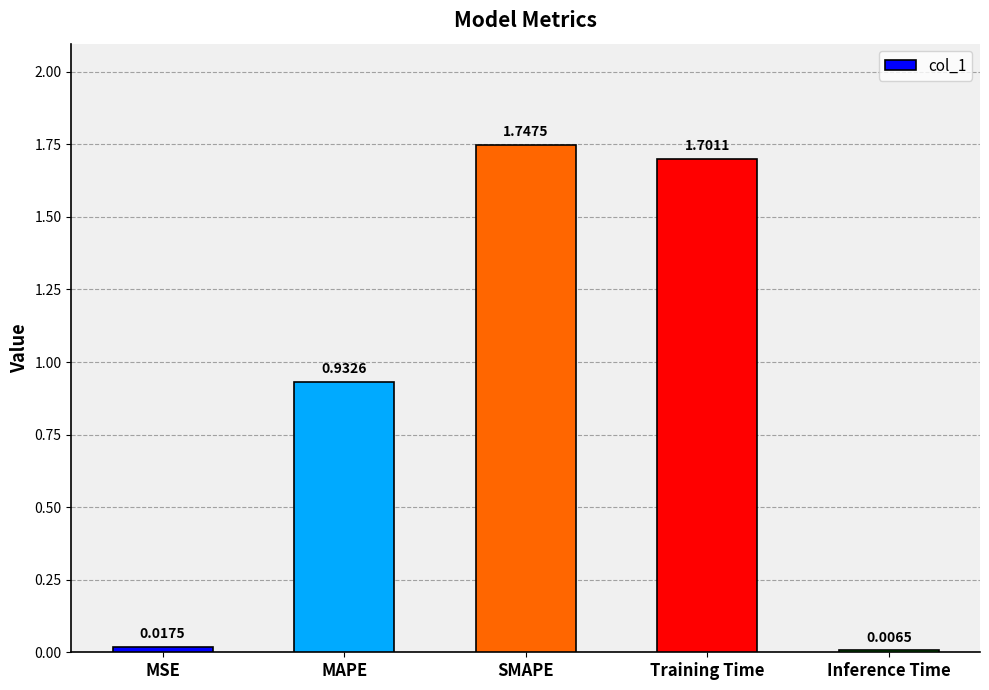

The chart shows a value of 0.5 at Training Time. True or false?

False